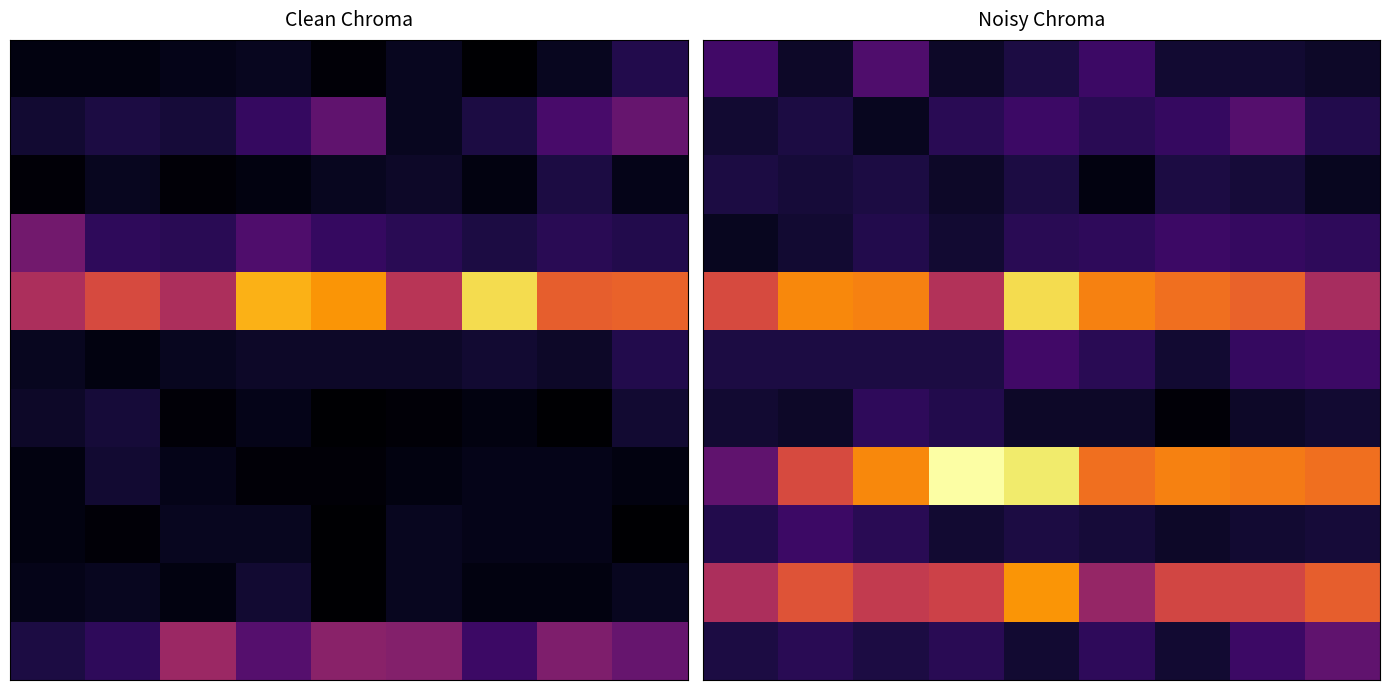

Between 3 and 7, which is larger?

7